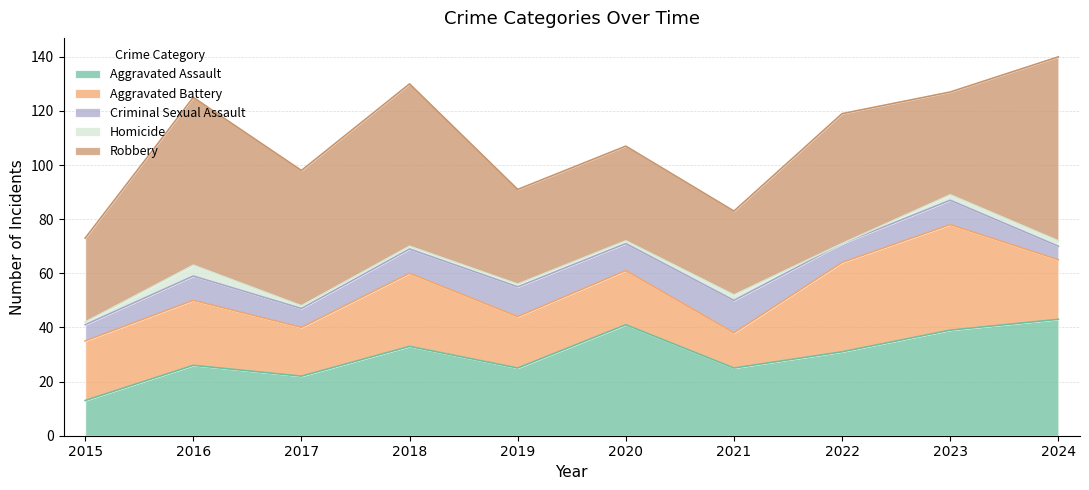

The Criminal Sexual Assault series shows 7 at 2022. True or false?

True